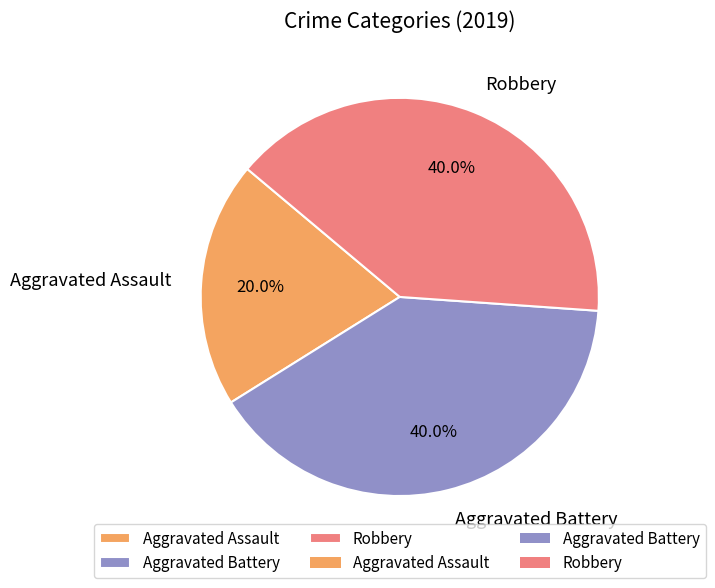

How many segments does this pie chart have?

3